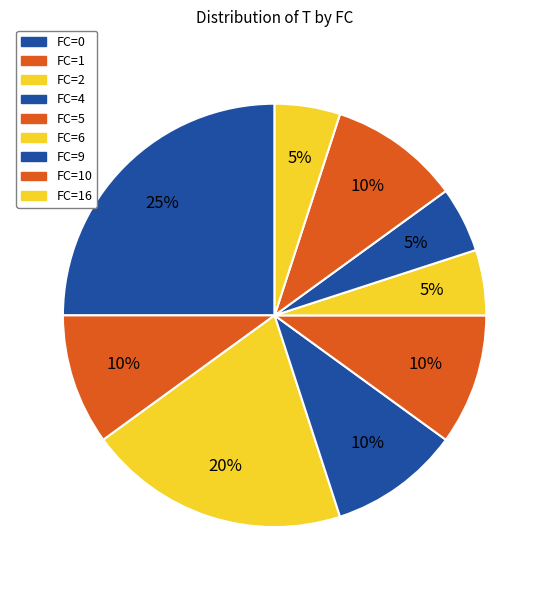

Count the number of slices in the pie.

9